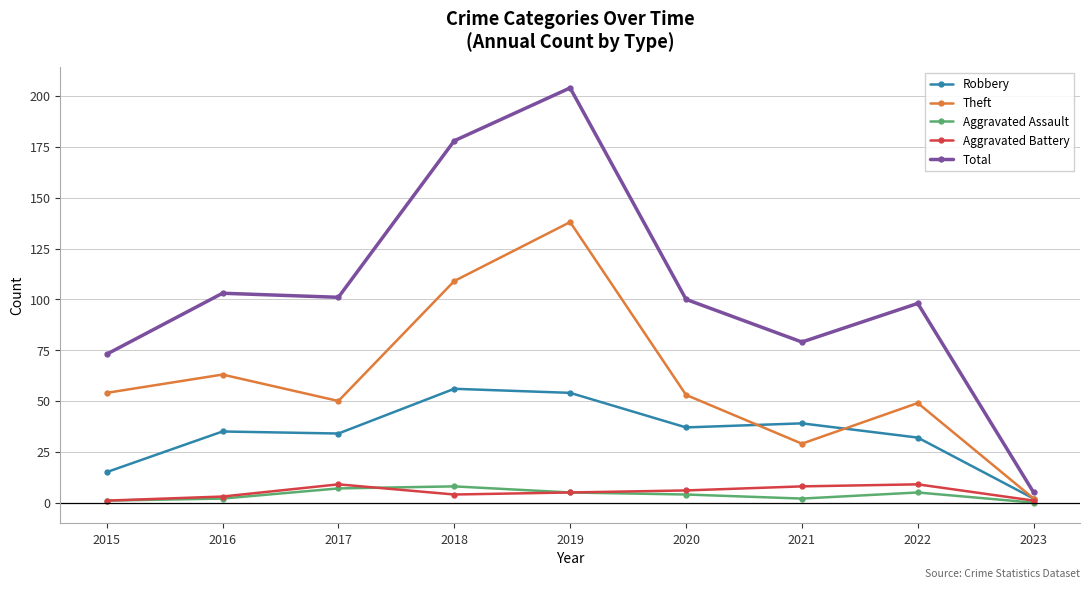

True or false: Total has a value of 53 at 2020.

False